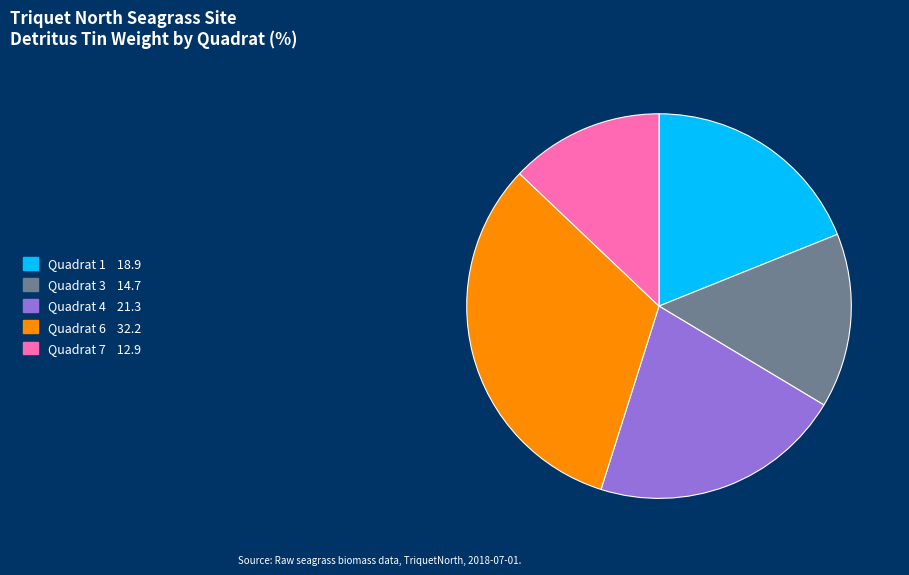

Is there any slice that represents more than half of the pie?

No